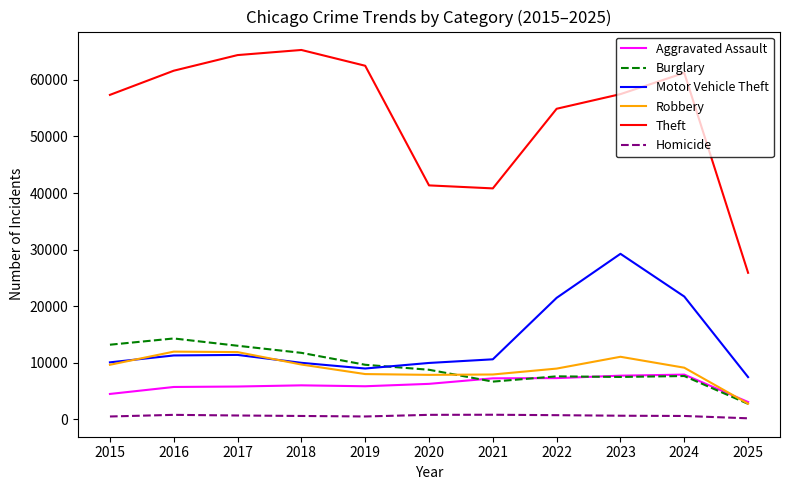

What is the maximum value for Burglary?

14289